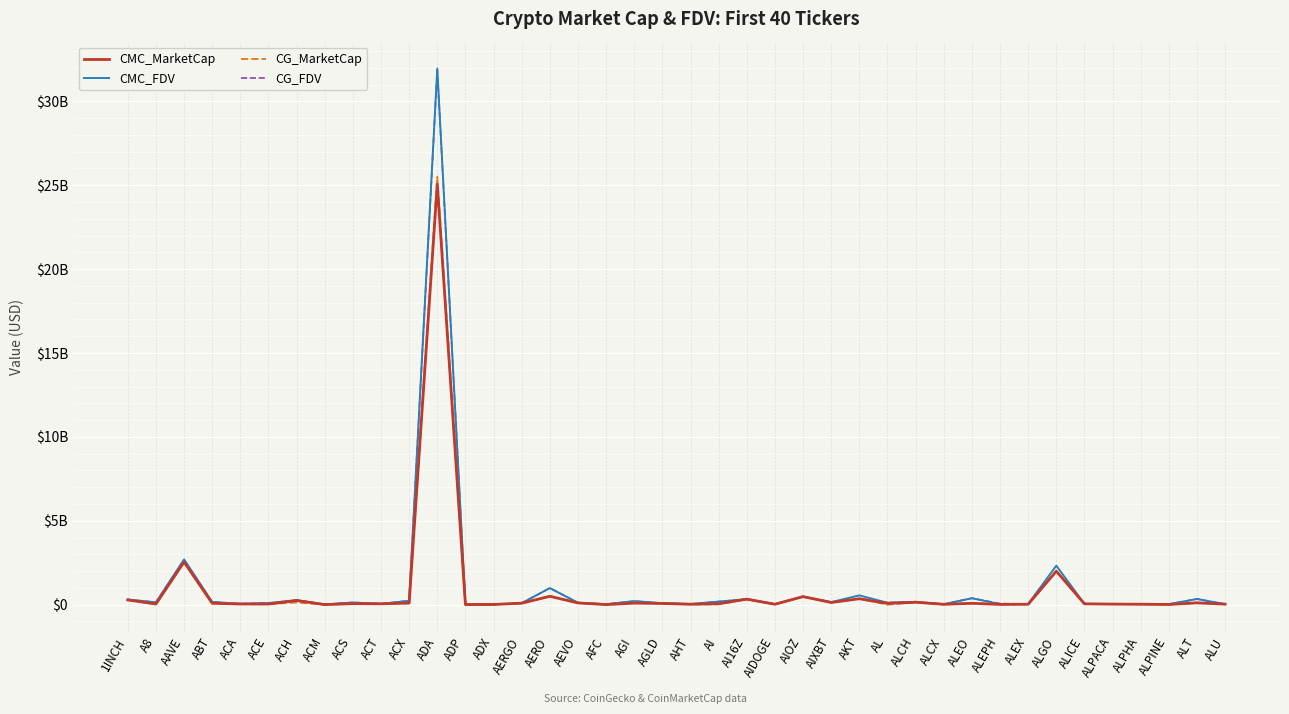

Is this an area chart (filled region under the line)?

No